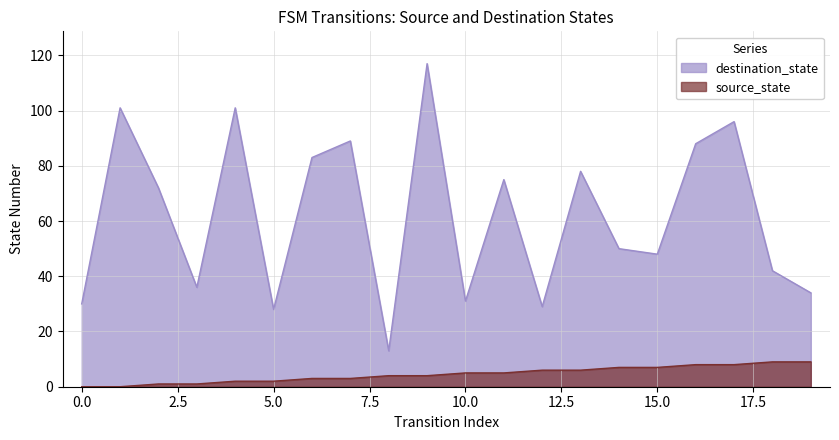

What is the lowest value of the destination_state series?

13